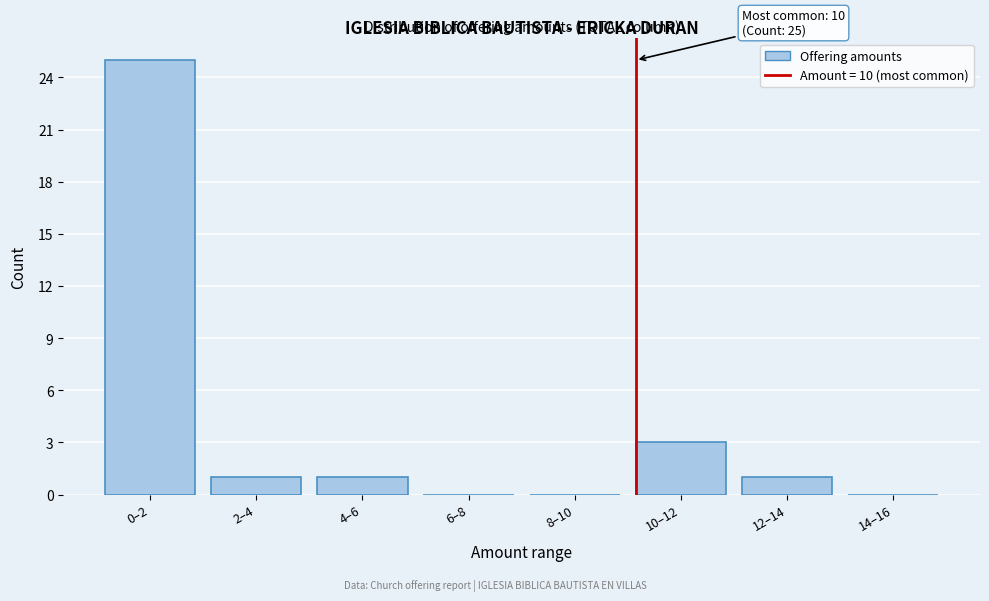

Reading left to right, extract all data points from this chart.

0–2=25	2–4=1	4–6=1	6–8=0	8–10=0	10–12=3	12–14=1	14–16=0